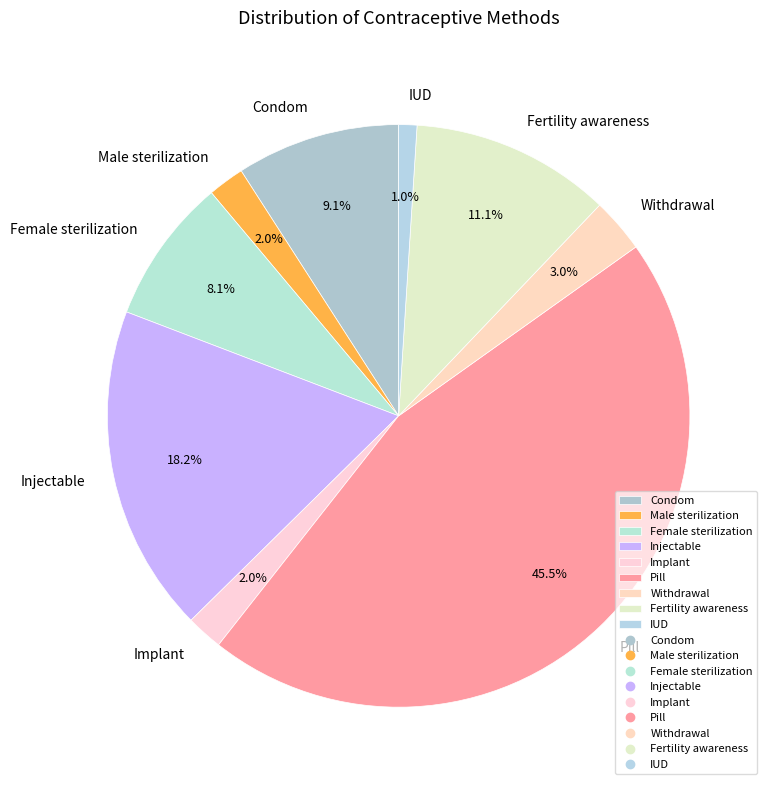

Which category has the biggest portion of the pie?

Pill